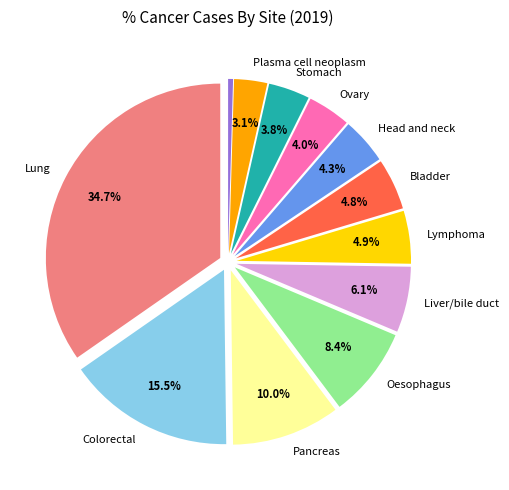

Is there a majority slice in this chart?

No